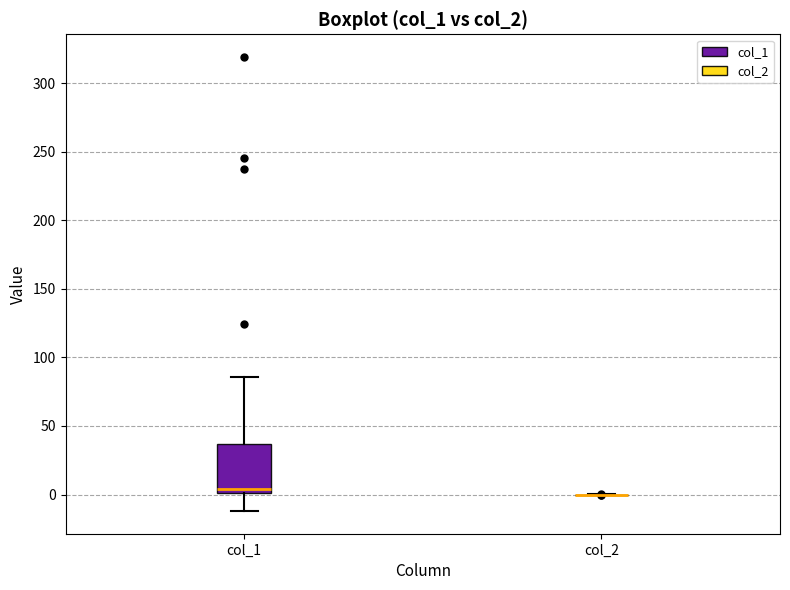

Reading left to right, read every box against the y-axis: the position of its median line, the range the box covers, and the ends of its whiskers. The values are not printed on the chart, so give them approximately, as read against the axis.

col_1: median 5, box 0 to 35, whiskers -10 to 85
col_2: box collapsed to a line at 0, whiskers 0 to 0